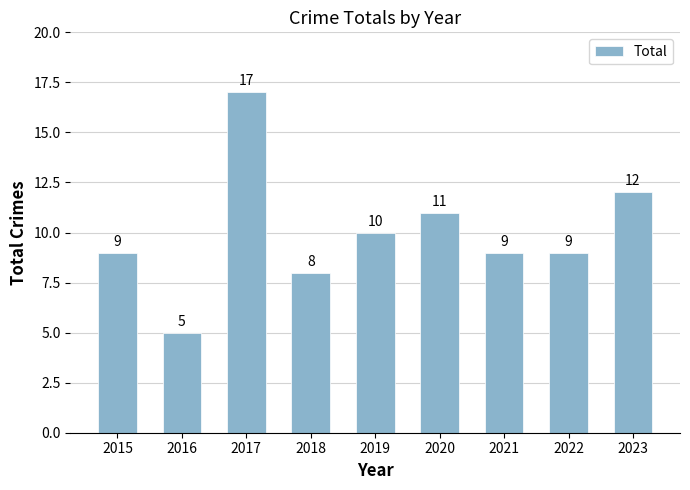

What is the difference between the values at 2016 and 2015?

4